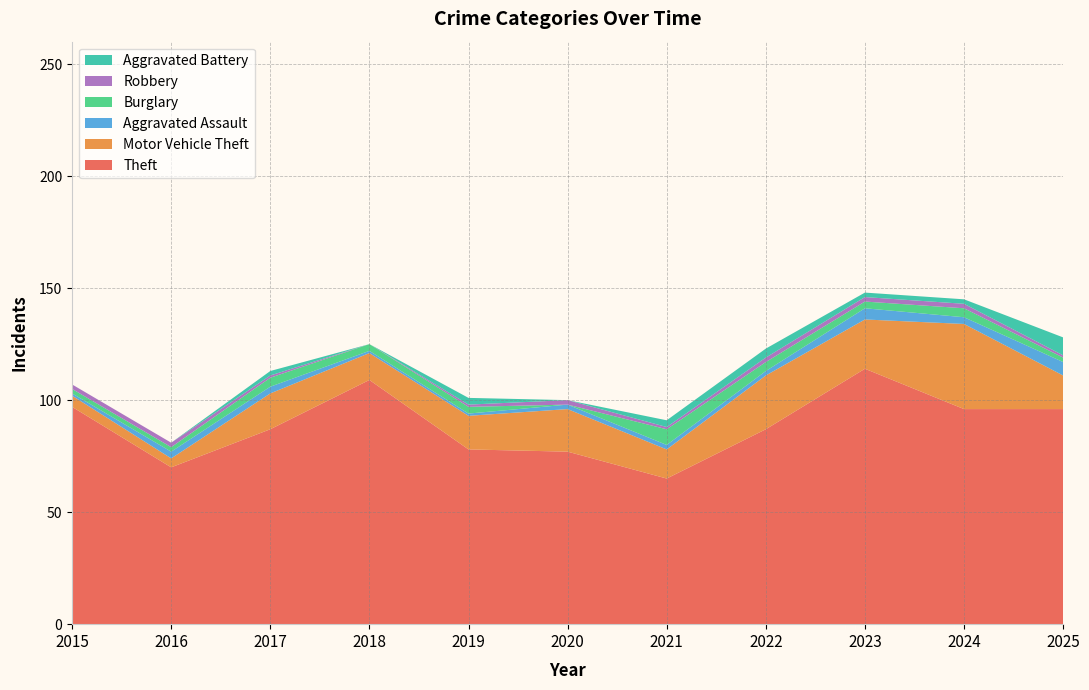

Reading right to left, list all the values displayed in this chart.

Theft: 2025=96	2024=96	2023=114	2022=87	2021=65	2020=77	2019=78	2018=109	2017=87	2016=70	2015=97
Motor Vehicle Theft: 2025=15	2024=38	2023=22	2022=24	2021=13	2020=19	2019=15	2018=12	2017=16	2016=4	2015=5
Aggravated Assault: 2025=6	2024=3	2023=5	2022=2	2021=2	2020=2	2019=1	2018=1	2017=3	2016=3	2015=1
Burglary: 2025=2	2024=4	2023=3	2022=4	2021=7	2020=0	2019=3	2018=3	2017=4	2016=2	2015=2
Robbery: 2025=1	2024=2	2023=2	2022=2	2021=1	2020=2	2019=1	2018=0	2017=1	2016=2	2015=2
Aggravated Battery: 2025=8	2024=2	2023=2	2022=4	2021=3	2020=0	2019=3	2018=0	2017=2	2016=0	2015=0